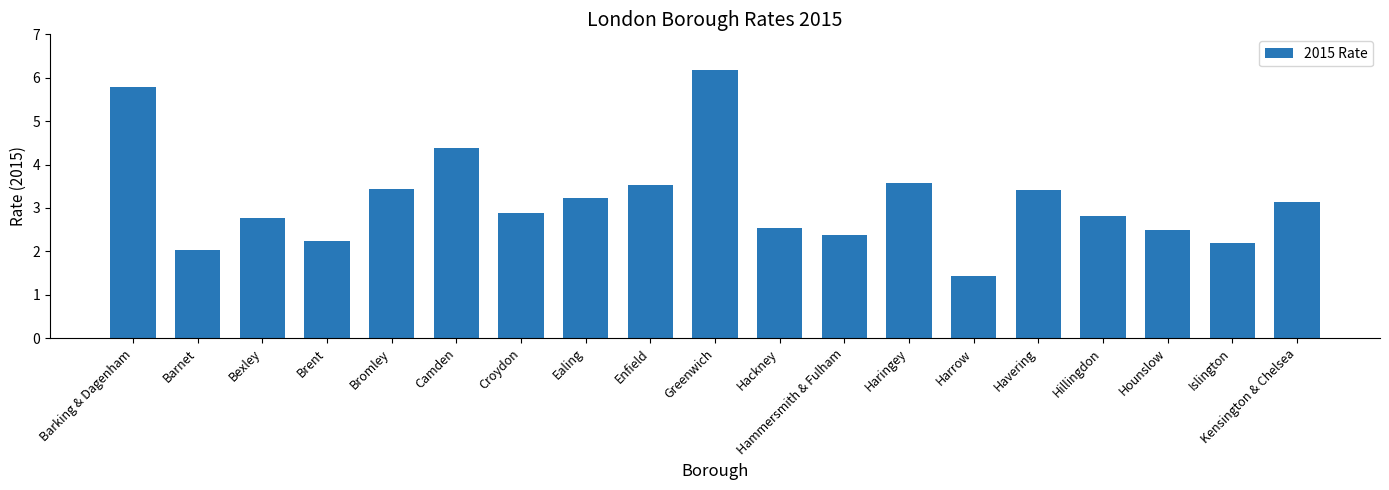

What is the value of the 11th bar from the left?

2.5